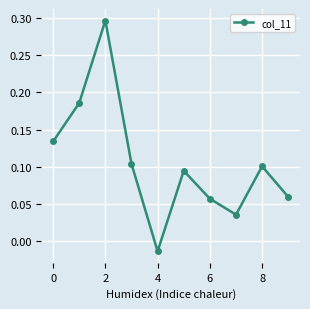

True or false: there are more than 2 points higher than both neighbors.

True